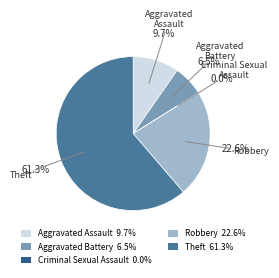

Combined, do Aggravated Battery and Robbery account for over 50%?

No